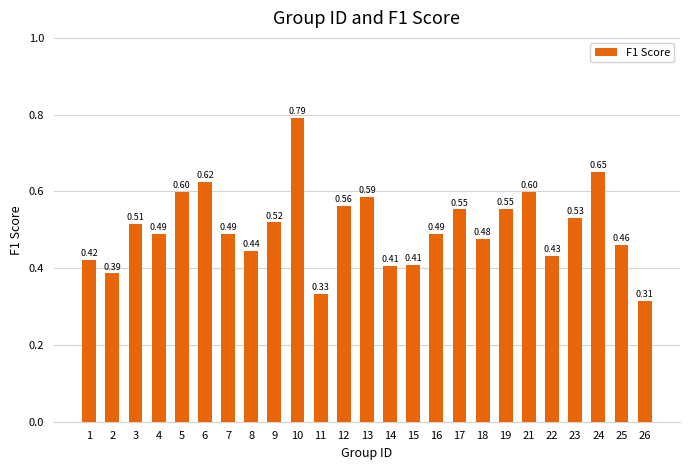

Which has a higher value, 23 or 12?

12